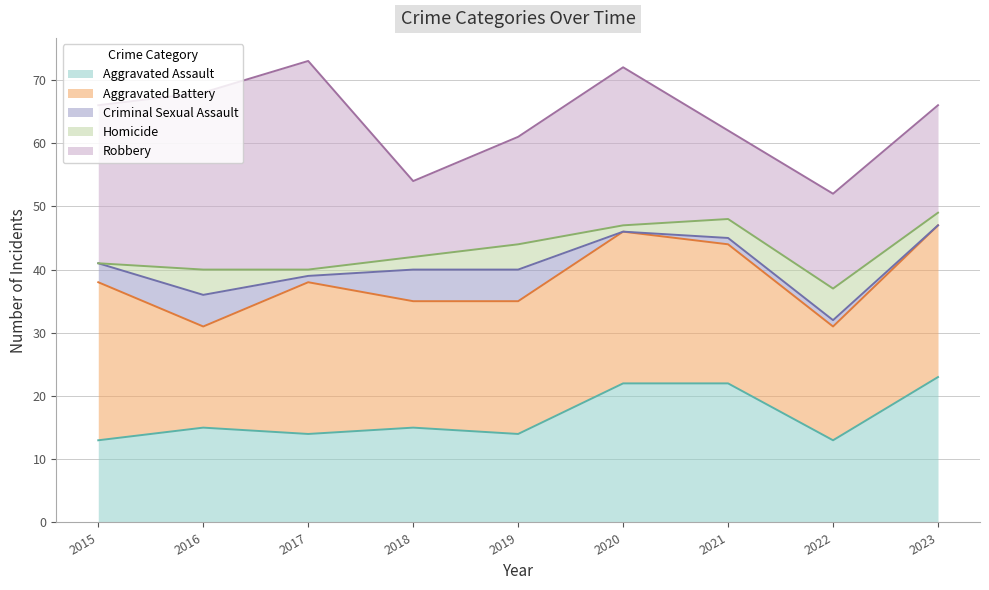

In Aggravated Battery, how many points are higher than both neighbors (excluding endpoints)?

2